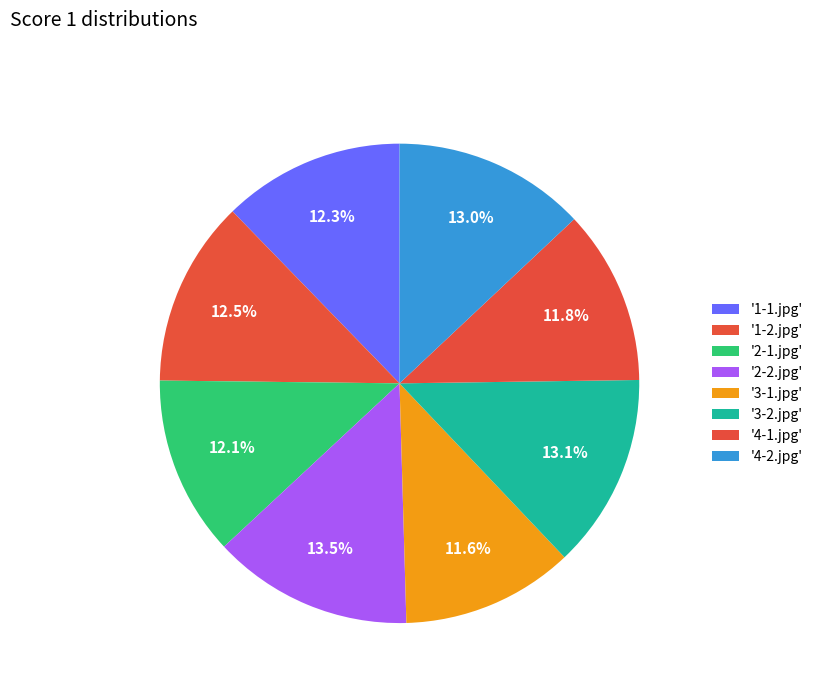

How many slices are in this pie chart?

8